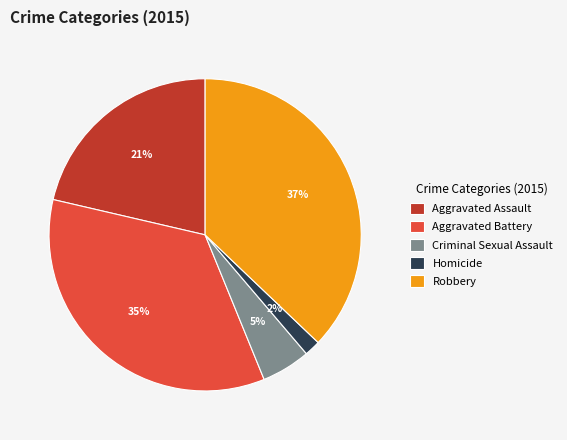

What is the ratio of the value at Homicide to the value at Aggravated Assault?

0.1